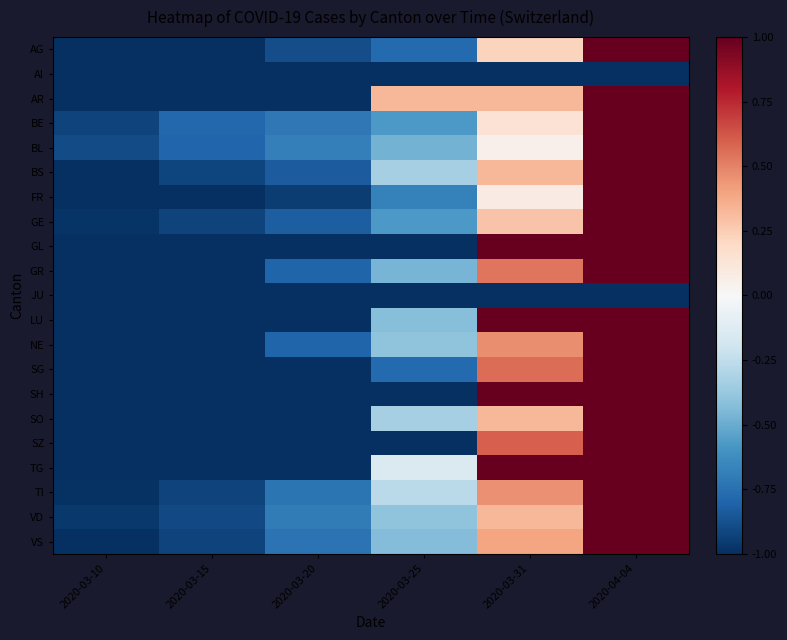

Reading left to right, list all the values displayed in this chart.

AG: 2020-03-10=-1.0	2020-03-15=-1.0	2020-03-20=-0.9	2020-03-25=-0.8	2020-03-31=0.2	2020-04-04=1.0
AI: 2020-03-10=-1.0	2020-03-15=-1.0	2020-03-20=-1.0	2020-03-25=-1.0	2020-03-31=-1.0	2020-04-04=-1.0
AR: 2020-03-10=-1.0	2020-03-15=-1.0	2020-03-20=-1.0	2020-03-25=0.3	2020-03-31=0.3	2020-04-04=1.0
BE: 2020-03-10=-0.9	2020-03-15=-0.8	2020-03-20=-0.7	2020-03-25=-0.6	2020-03-31=0.1	2020-04-04=1.0
BL: 2020-03-10=-0.9	2020-03-15=-0.8	2020-03-20=-0.7	2020-03-25=-0.5	2020-03-31=0.1	2020-04-04=1.0
BS: 2020-03-10=-1.0	2020-03-15=-0.9	2020-03-20=-0.8	2020-03-25=-0.3	2020-03-31=0.3	2020-04-04=1.0
FR: 2020-03-10=-1.0	2020-03-15=-1.0	2020-03-20=-0.9	2020-03-25=-0.7	2020-03-31=0.1	2020-04-04=1.0
GE: 2020-03-10=-1.0	2020-03-15=-0.9	2020-03-20=-0.8	2020-03-25=-0.6	2020-03-31=0.3	2020-04-04=1.0
GL: 2020-03-10=-1.0	2020-03-15=-1.0	2020-03-20=-1.0	2020-03-25=-1.0	2020-03-31=1.0	2020-04-04=1.0
GR: 2020-03-10=-1.0	2020-03-15=-1.0	2020-03-20=-0.8	2020-03-25=-0.5	2020-03-31=0.5	2020-04-04=1.0
JU: 2020-03-10=-1.0	2020-03-15=-1.0	2020-03-20=-1.0	2020-03-25=-1.0	2020-03-31=-1.0	2020-04-04=-1.0
LU: 2020-03-10=-1.0	2020-03-15=-1.0	2020-03-20=-1.0	2020-03-25=-0.4	2020-03-31=1.0	2020-04-04=1.0
NE: 2020-03-10=-1.0	2020-03-15=-1.0	2020-03-20=-0.8	2020-03-25=-0.4	2020-03-31=0.5	2020-04-04=1.0
SG: 2020-03-10=-1.0	2020-03-15=-1.0	2020-03-20=-1.0	2020-03-25=-0.8	2020-03-31=0.6	2020-04-04=1.0
SH: 2020-03-10=-1.0	2020-03-15=-1.0	2020-03-20=-1.0	2020-03-25=-1.0	2020-03-31=1.0	2020-04-04=1.0
SO: 2020-03-10=-1.0	2020-03-15=-1.0	2020-03-20=-1.0	2020-03-25=-0.3	2020-03-31=0.3	2020-04-04=1.0
SZ: 2020-03-10=-1.0	2020-03-15=-1.0	2020-03-20=-1.0	2020-03-25=-1.0	2020-03-31=0.6	2020-04-04=1.0
TG: 2020-03-10=-1.0	2020-03-15=-1.0	2020-03-20=-1.0	2020-03-25=-0.1	2020-03-31=1.0	2020-04-04=1.0
TI: 2020-03-10=-1.0	2020-03-15=-0.9	2020-03-20=-0.7	2020-03-25=-0.3	2020-03-31=0.5	2020-04-04=1.0
VD: 2020-03-10=-1.0	2020-03-15=-0.9	2020-03-20=-0.7	2020-03-25=-0.4	2020-03-31=0.3	2020-04-04=1.0
VS: 2020-03-10=-1.0	2020-03-15=-0.9	2020-03-20=-0.7	2020-03-25=-0.4	2020-03-31=0.4	2020-04-04=1.0